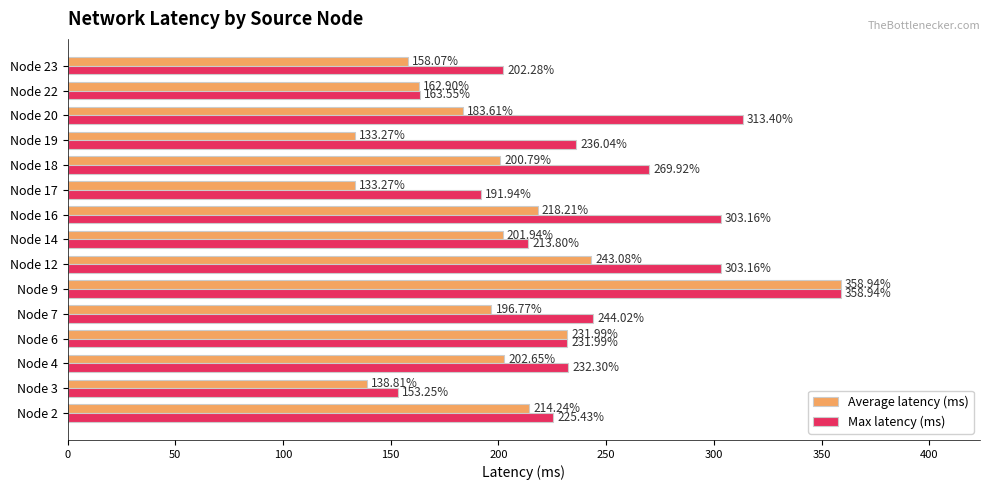

Rank the series at Node 23 from lowest to highest value.

Average latency (ms), Max latency (ms)